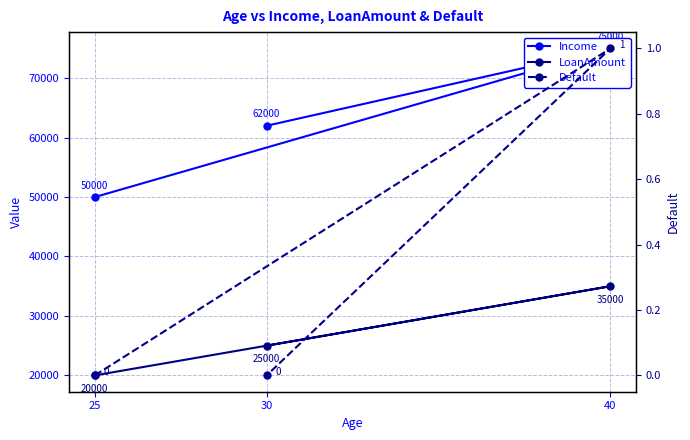

Is the value of Income at 30 greater than the value of LoanAmount at 25?

Yes